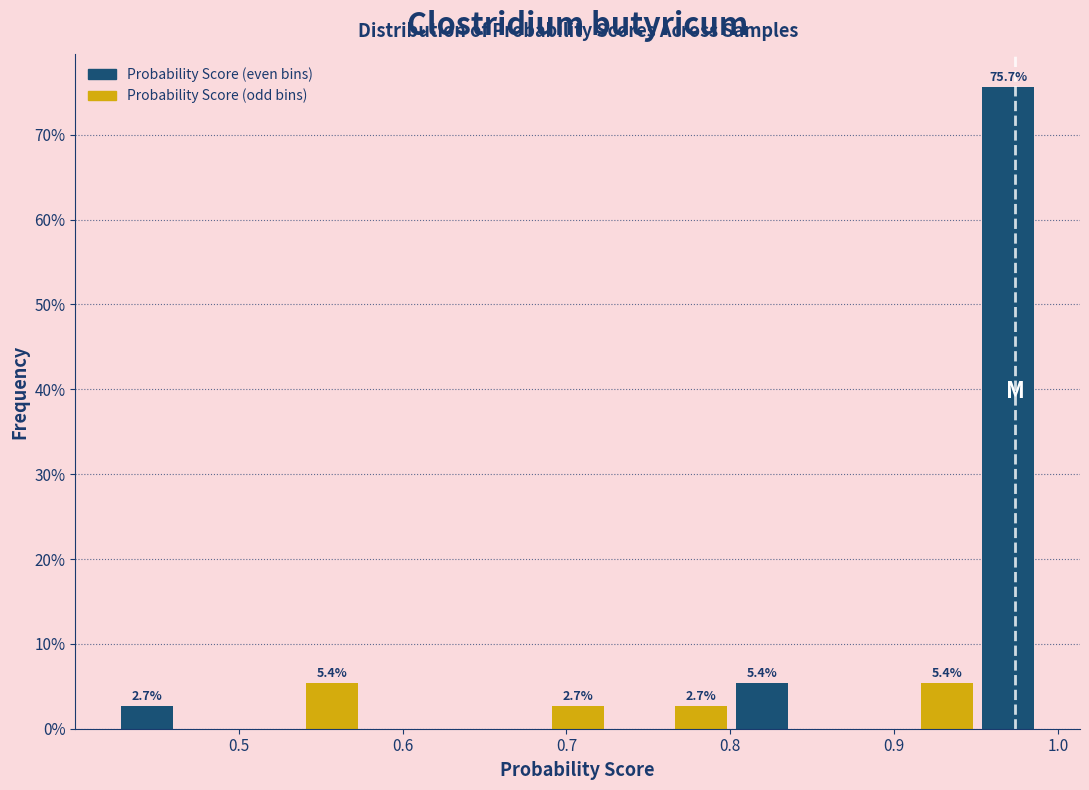

Read against the x-axis, roughly where is the centre of the tallest bar?

0.97